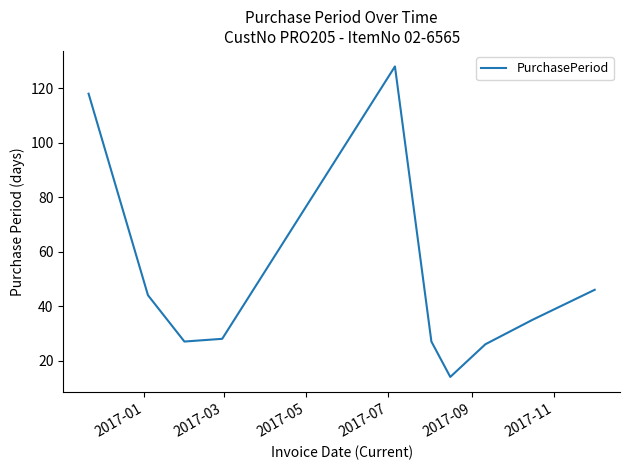

What is the smallest value displayed?

14